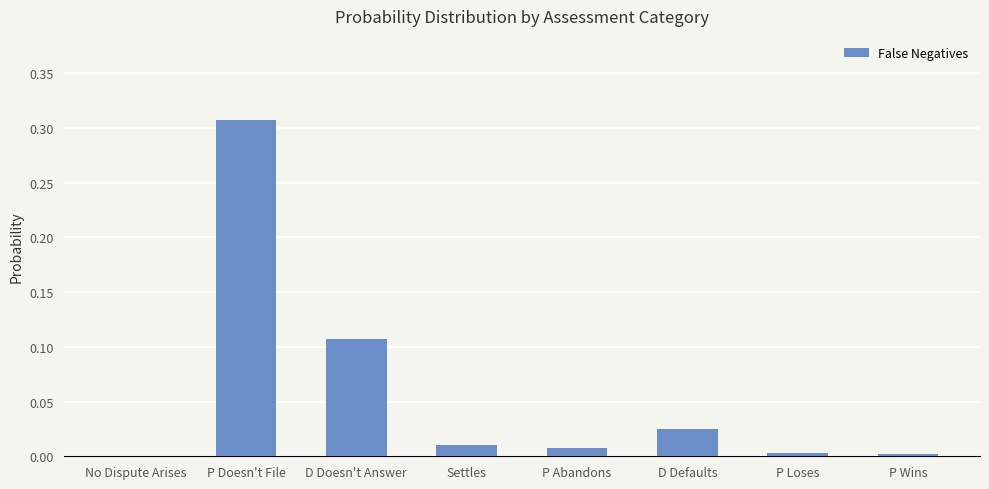

What is the sum of all values?

0.5